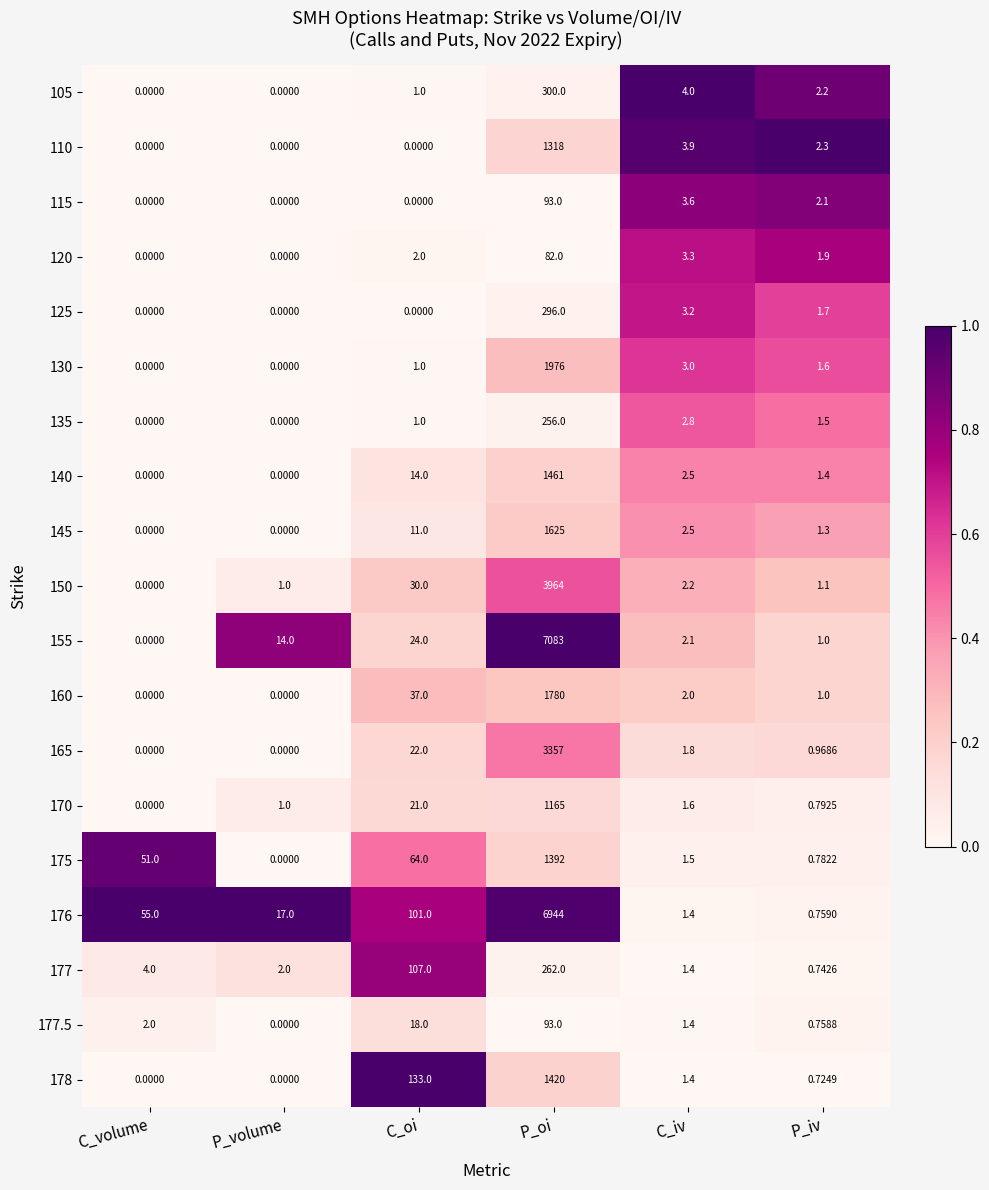

Which series has the widest spread of values?

155